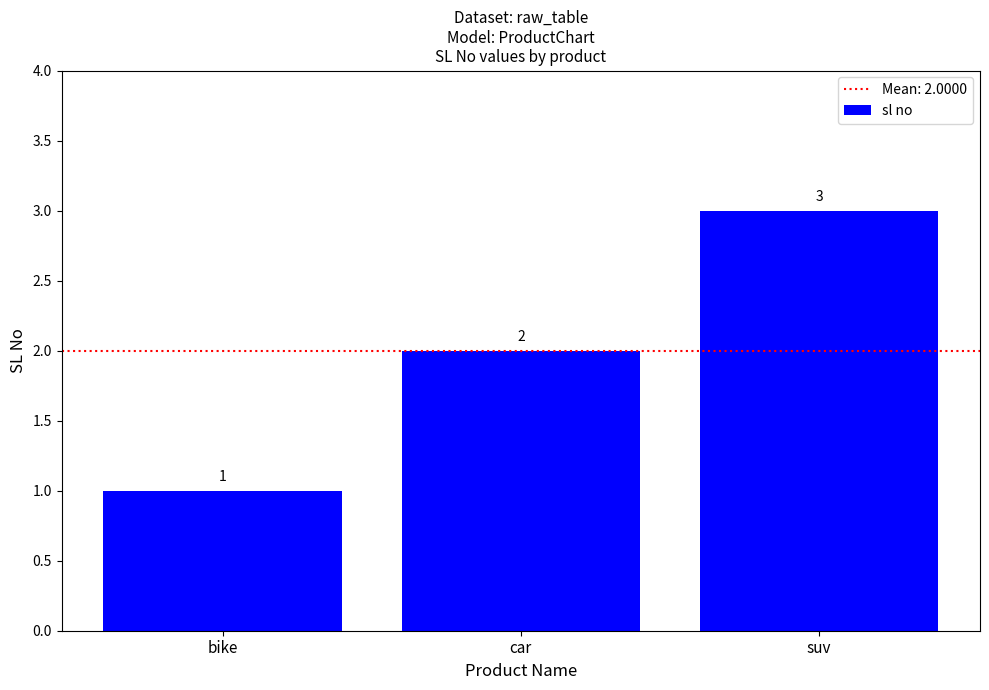

What is the smallest value displayed?

1